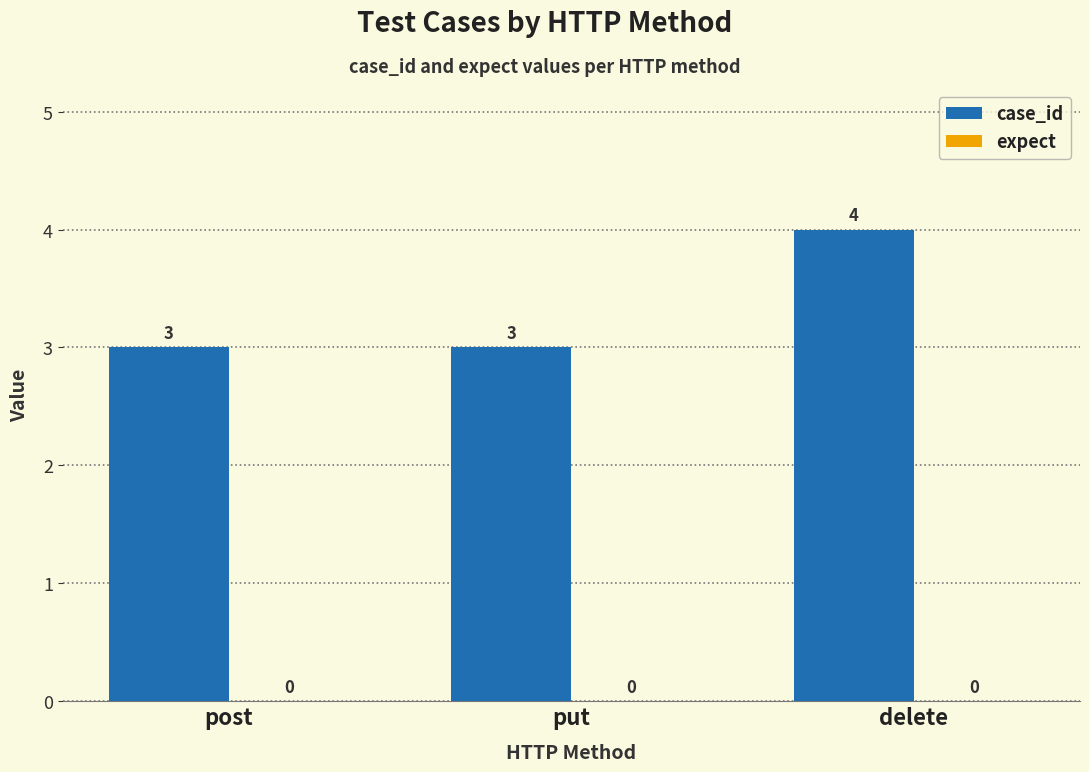

Does the chart contain stacked bars?

No